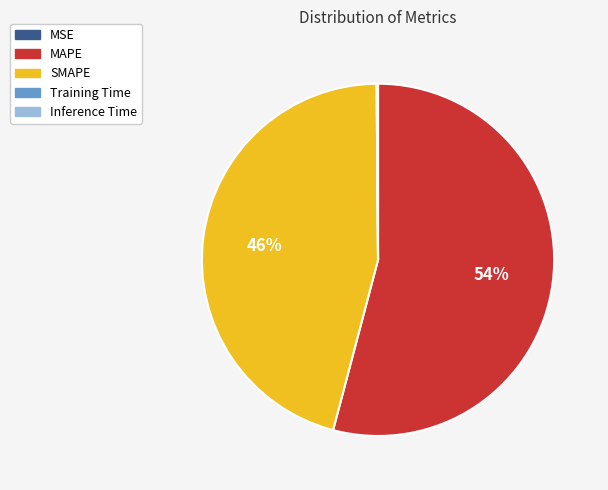

The MAPE slice represents 54% of the pie. True or false?

True